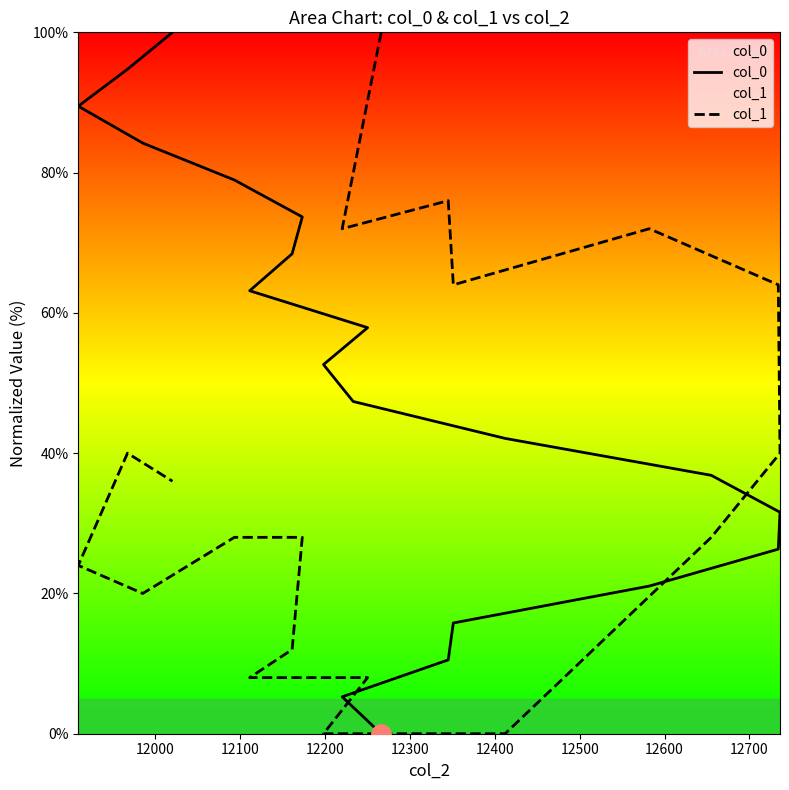

The col_0 series shows 36.8 at 12600. True or false?

True